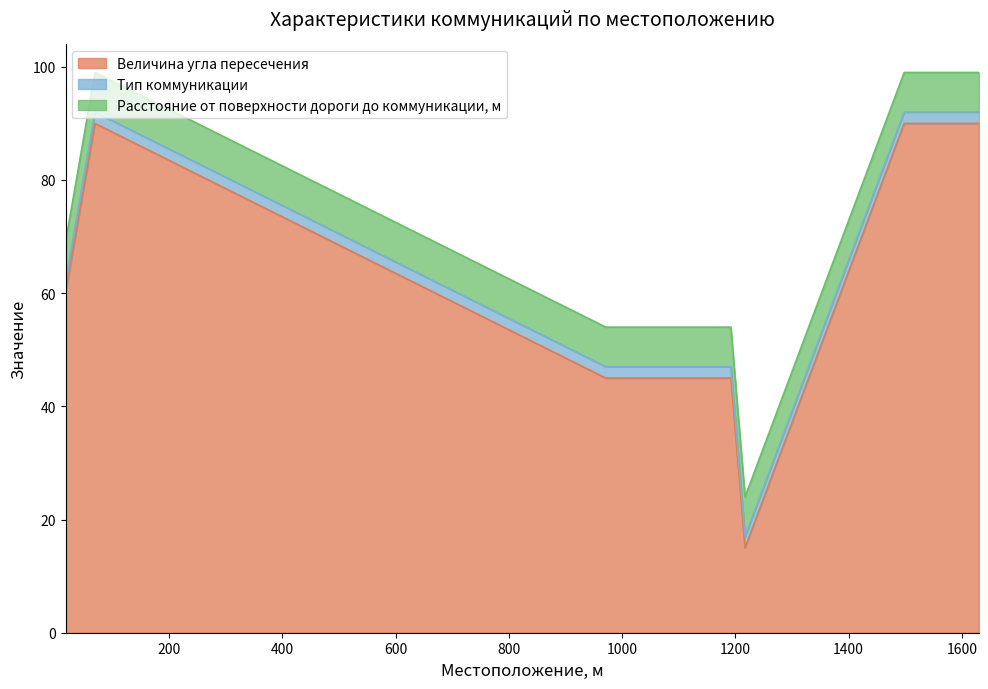

At how many categories does at least one series exceed 83?

4